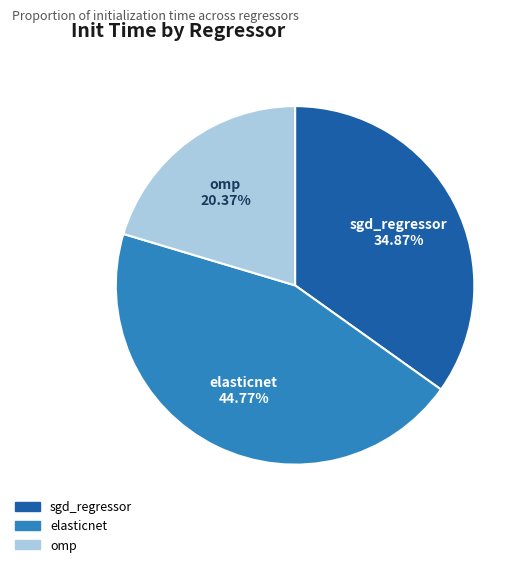

What is the smallest slice in the pie chart?

omp